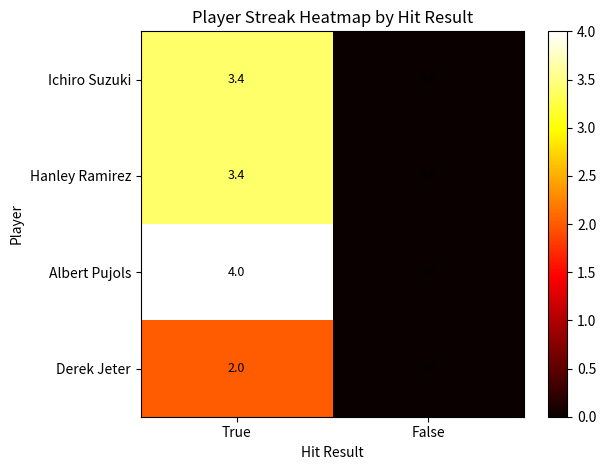

What is the difference between the Ichiro Suzuki values at False and True?

3.4